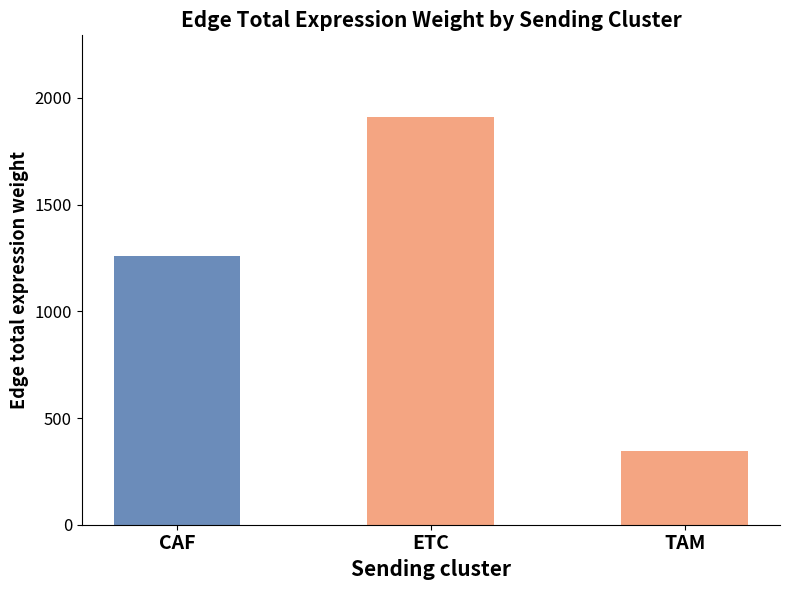

At which label is the value closest to 1129?

CAF